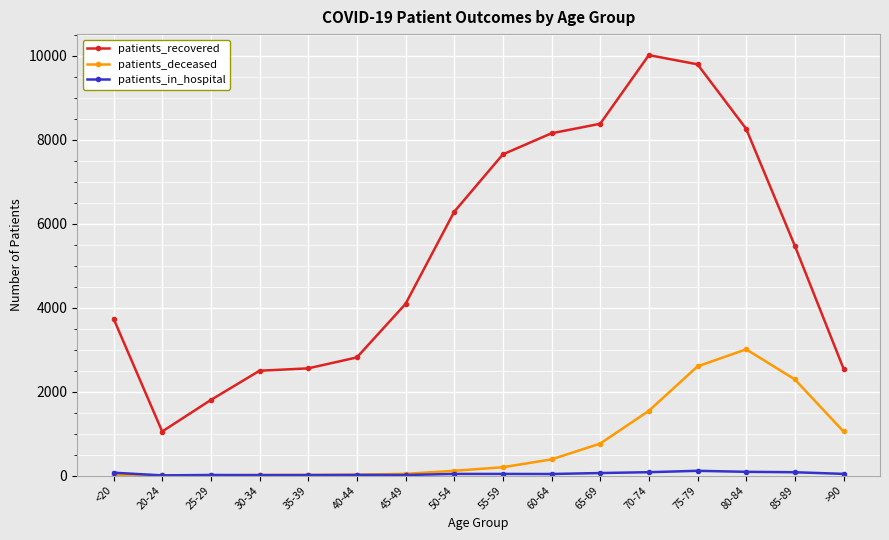

What is the difference between the maximum and minimum values in the patients_recovered series?

8963